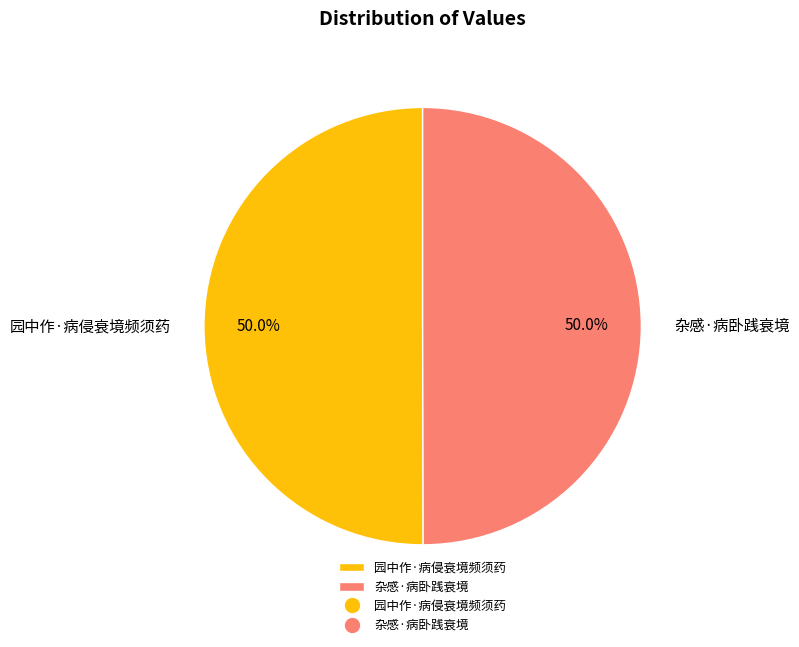

To the nearest percent, what portion does 园中作·病侵衰境频须药 represent?

50%